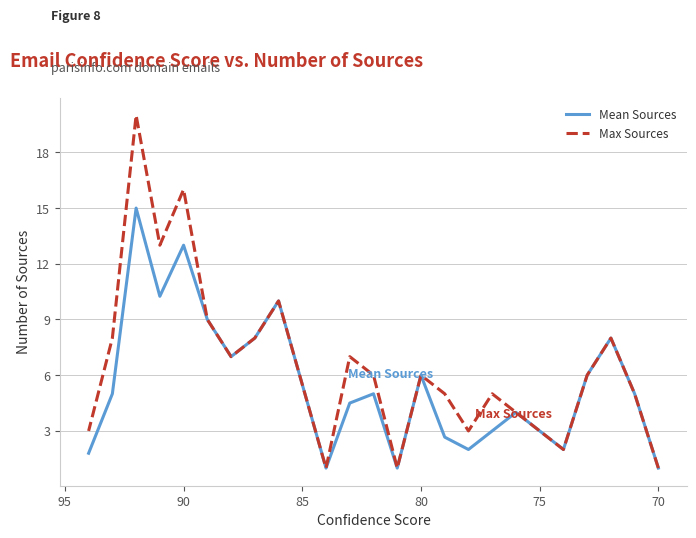

Rank the series at 85 from highest to lowest value.

Mean Sources, Max Sources